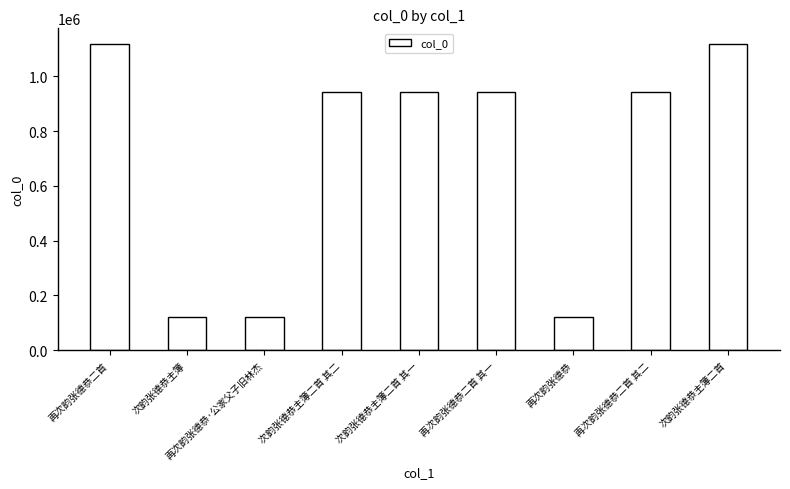

Is it true that the value at 再次韵张德恭 is 55758?

False